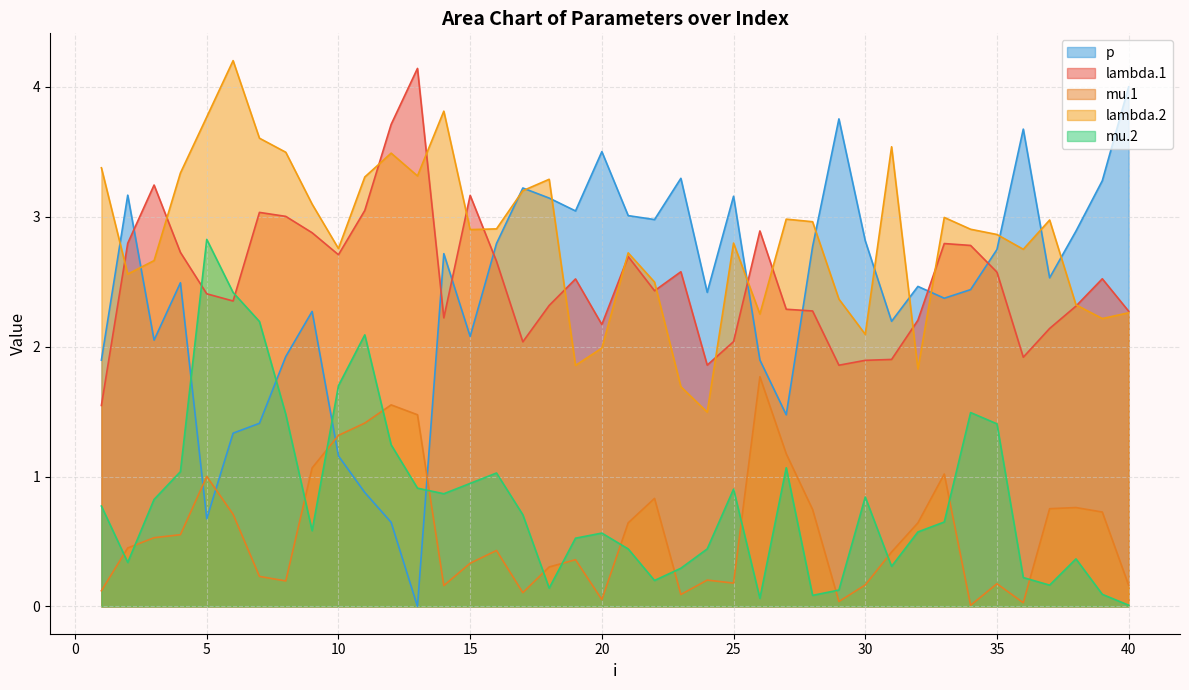

Where is lambda.1 nearest to the value 2?

17